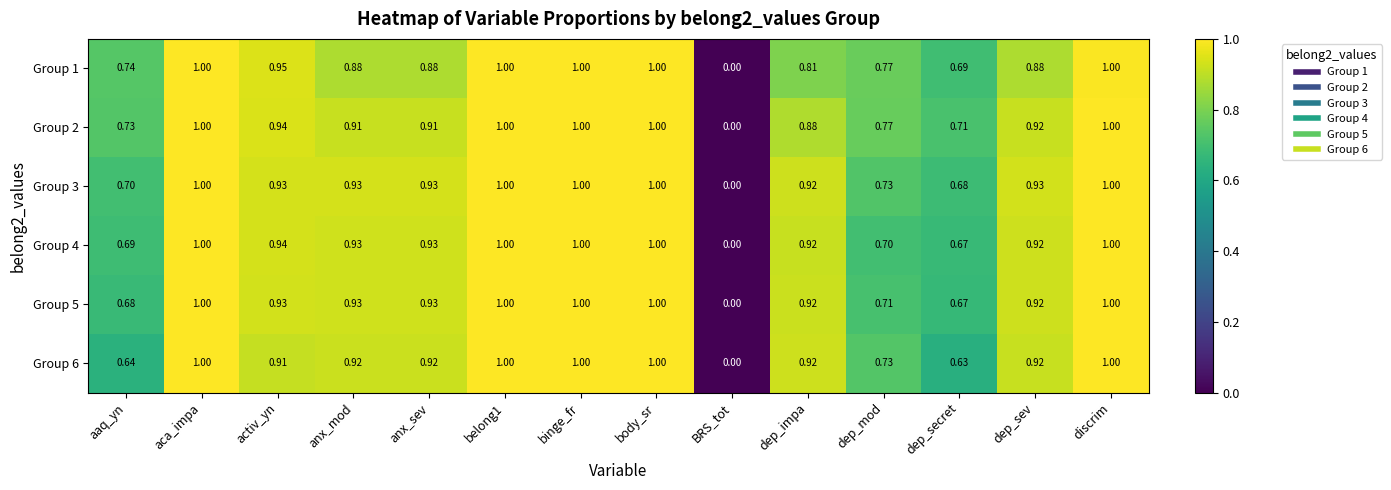

Is the value of Group 3 at dep_impa greater than the value of Group 6 at BRS_tot?

Yes